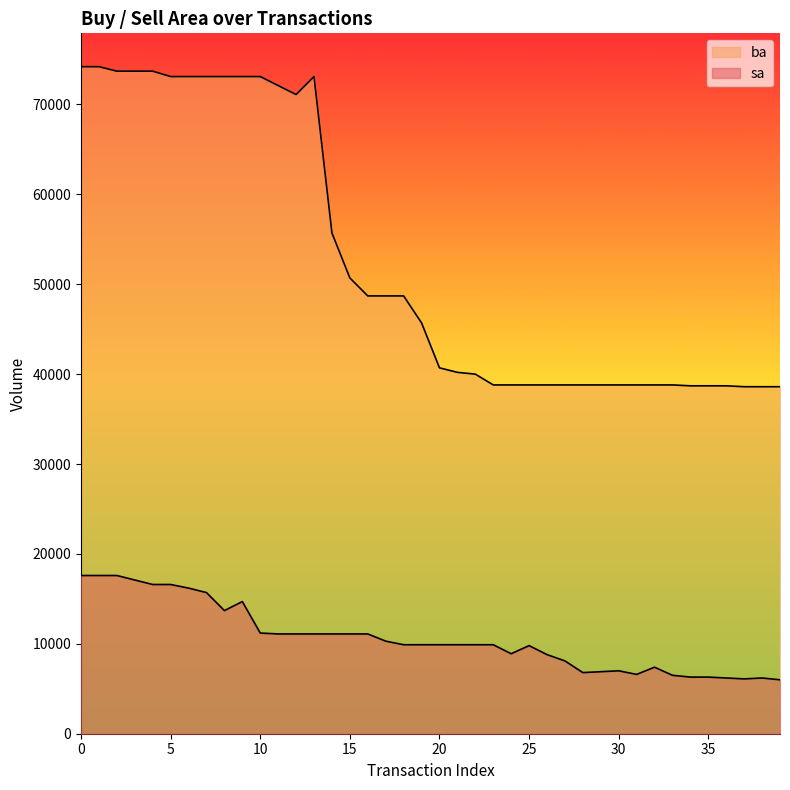

What is the difference between the second highest and second lowest values in the ba series?

35600